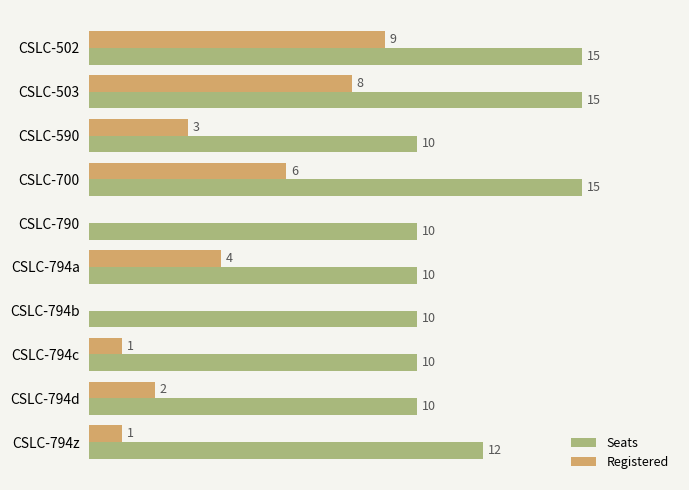

Which series has the largest total across all categories?

Seats